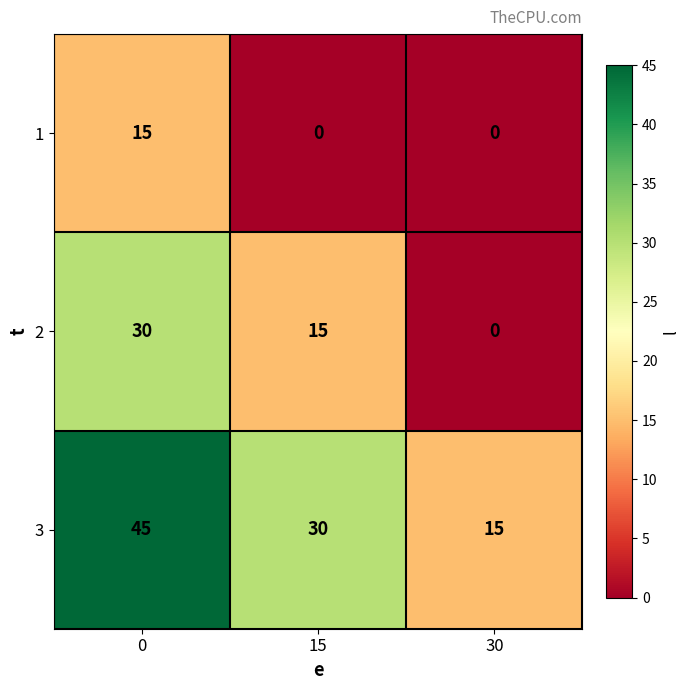

Is it true that 2 equals -21 at 30?

False